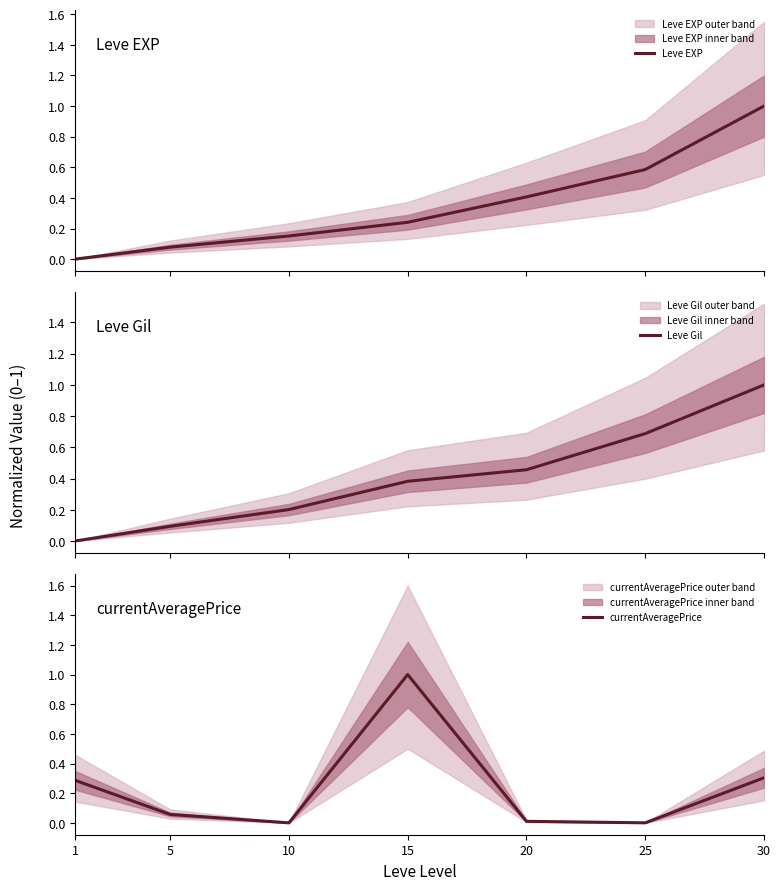

Which series ends up on top after the final intersection of Leve EXP and currentAveragePrice?

Leve EXP